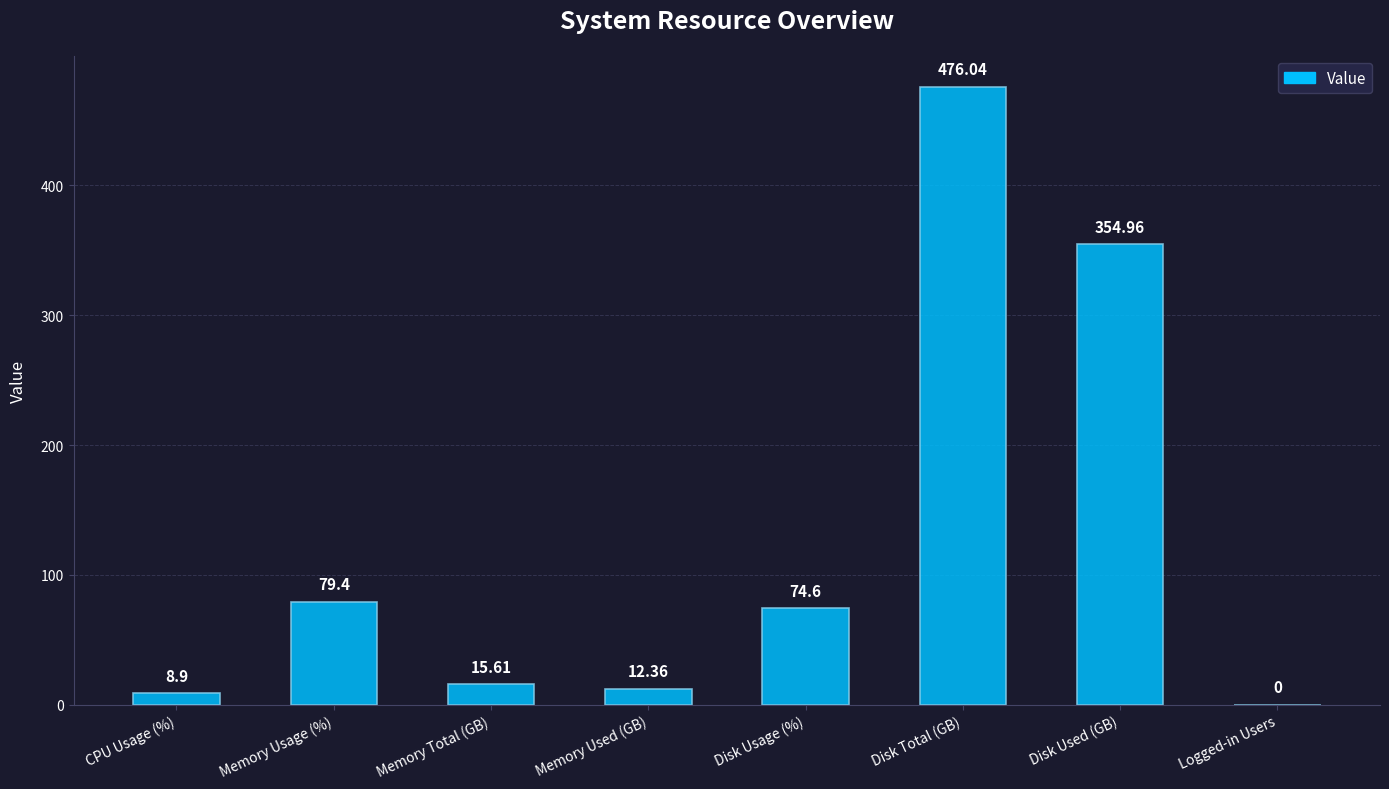

At which category does the chart reach its peak across all series?

Disk Total (GB)